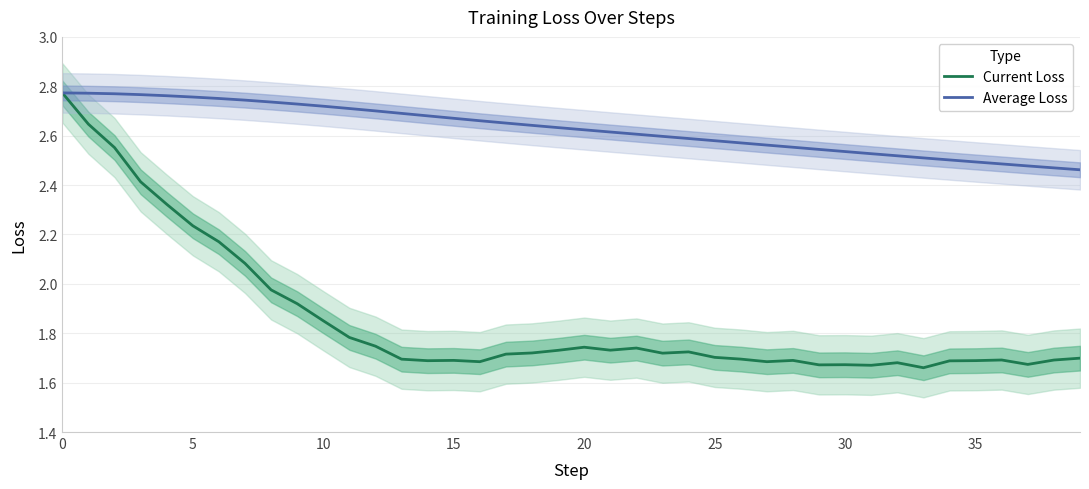

True or false: Current Loss and Average Loss intersect in this chart.

False